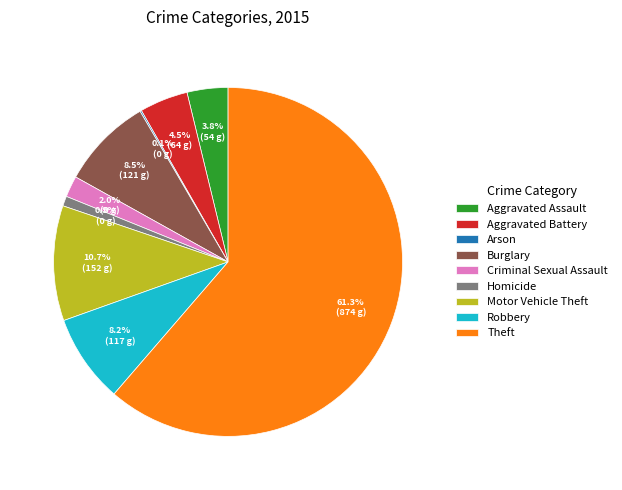

True or false: Homicide accounts for 12% of the total.

False